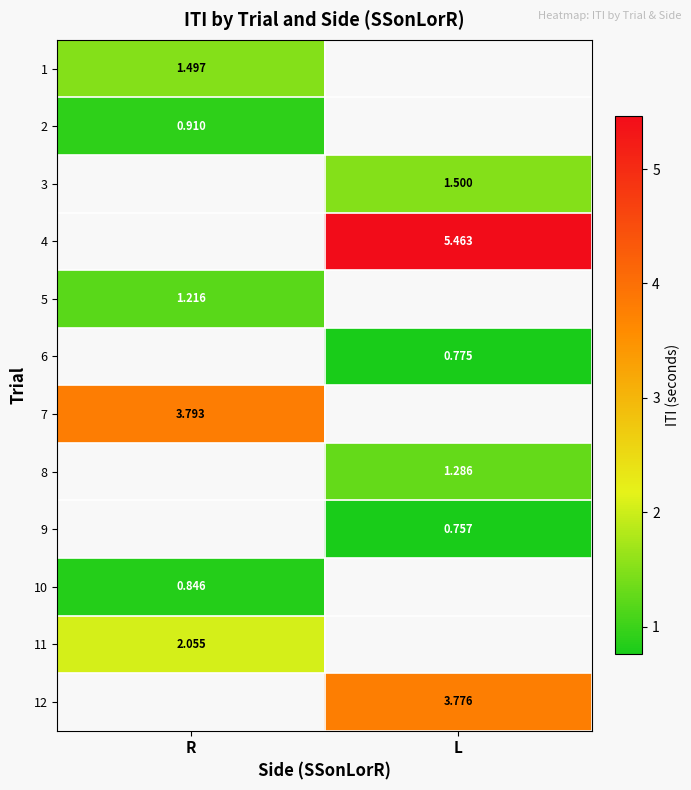

Is the value of 5 at R greater than the value of 2 at R?

Yes